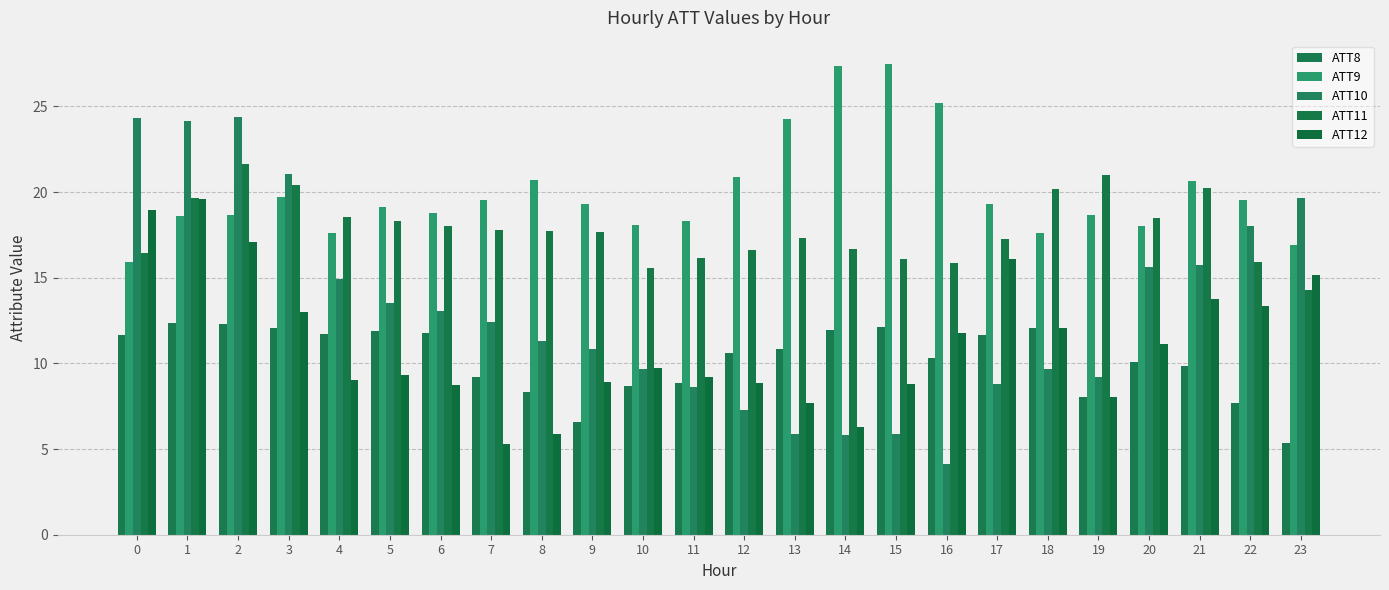

Count the number of categories in the chart.

24